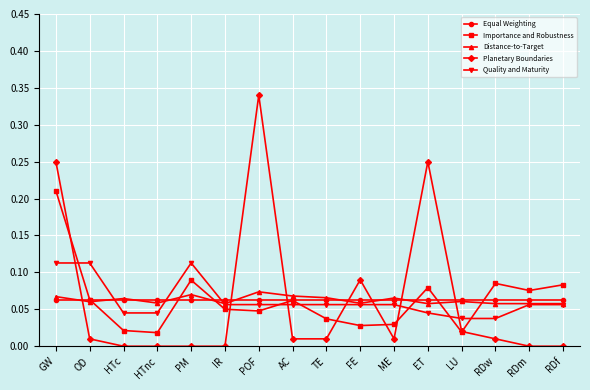

Is this an area chart (filled region under the line)?

No